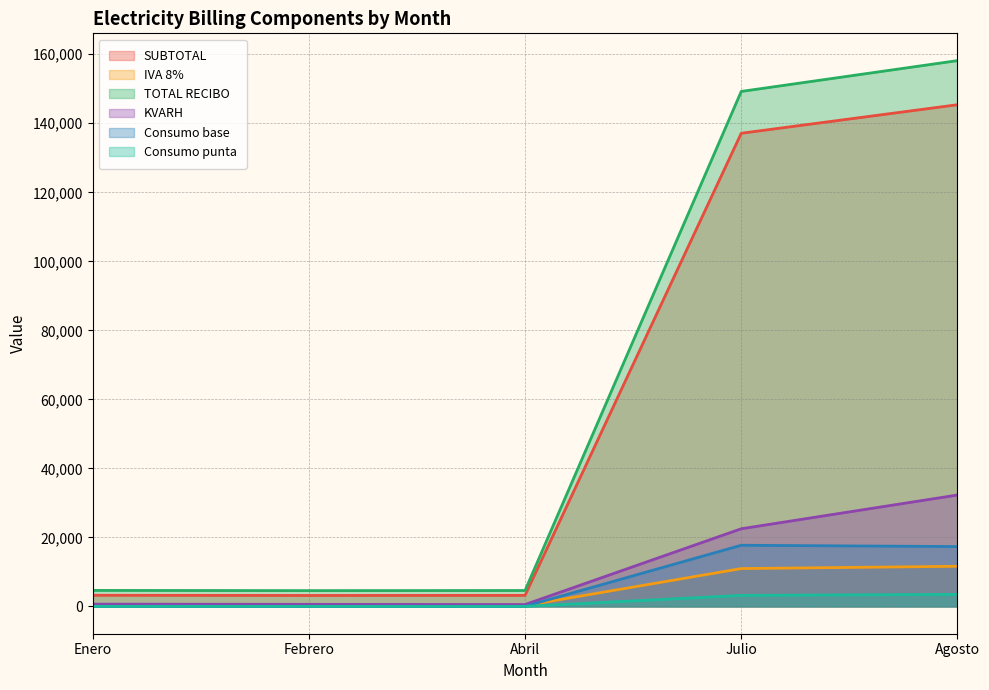

How many data points does each series have?

5